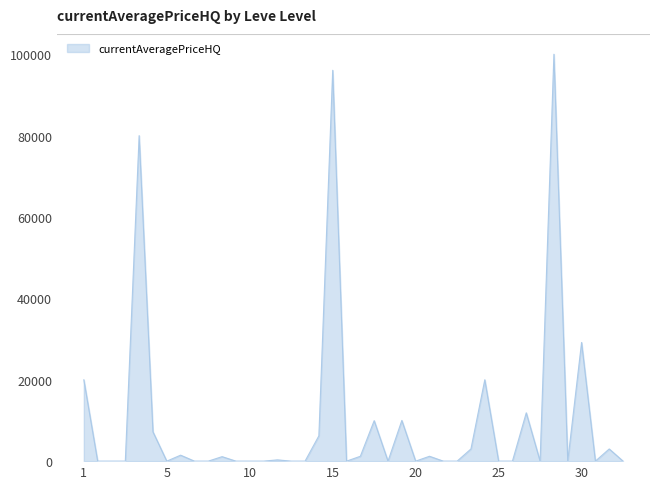

What is the greatest value displayed?

100000.0